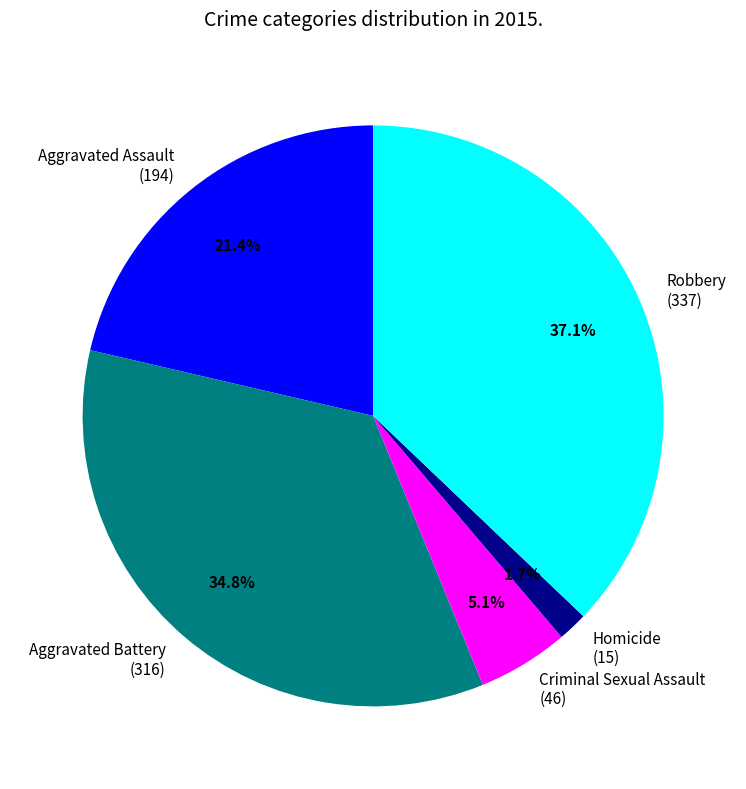

True or false: Aggravated Assault accounts for 21% of the total.

True